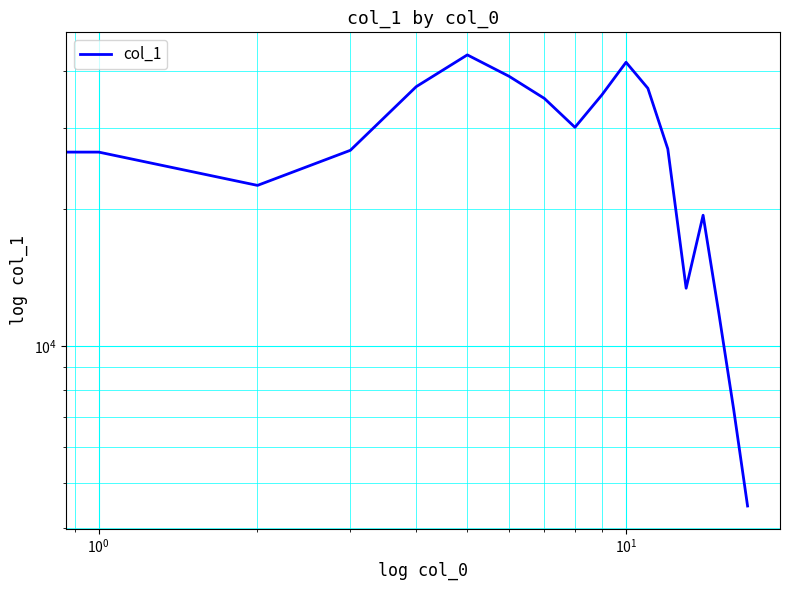

What is the difference between the second highest and minimum values?

37403